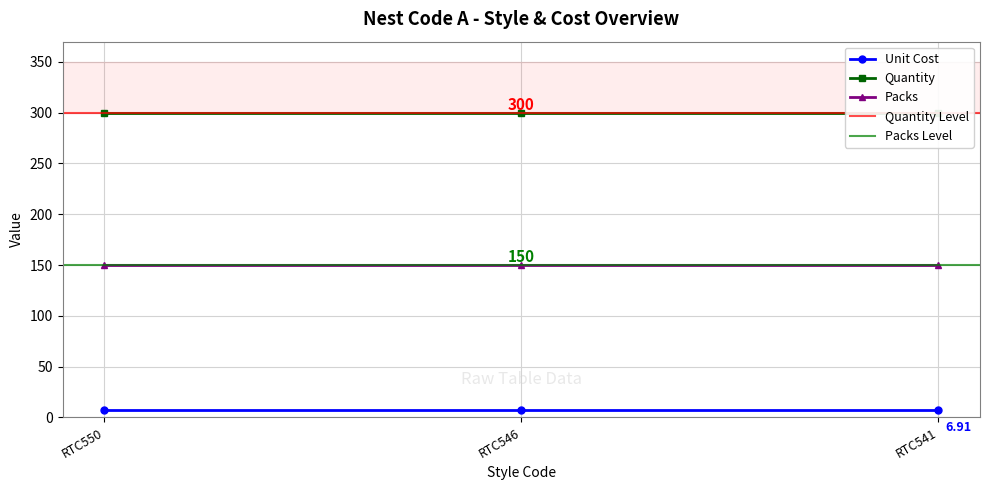

Between RTC550 and RTC541, which series saw the biggest shift?

Unit Cost